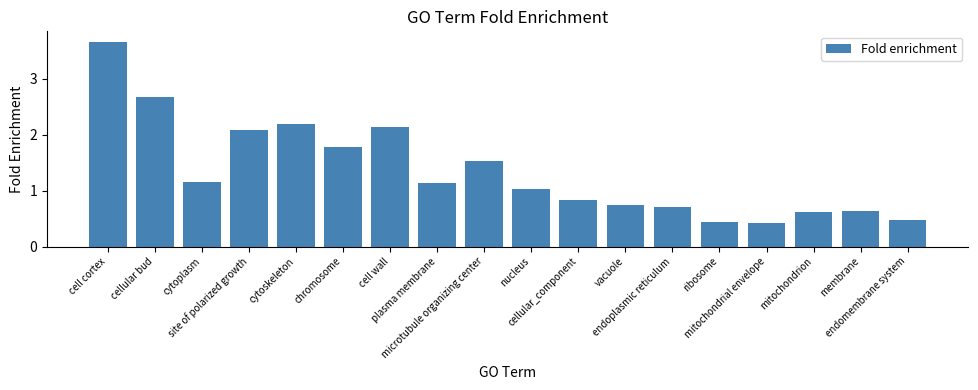

The chart shows a value of 3.7 at cell cortex. True or false?

True